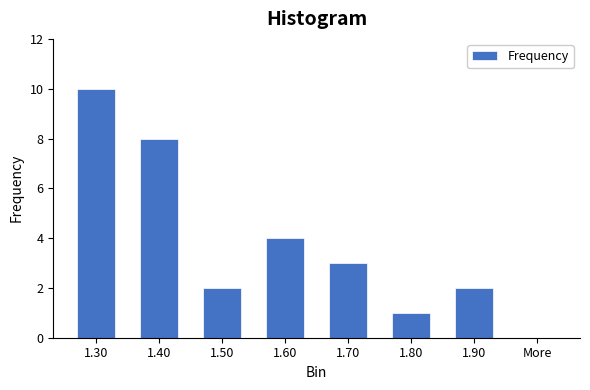

Reading left to right, what are all the values shown in this chart?

1.30=10	1.40=8	1.50=2	1.60=4	1.70=3	1.80=1	1.90=2	More=0